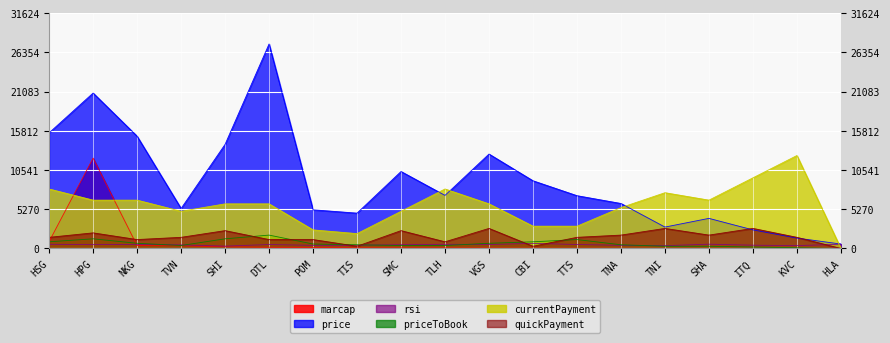

How many lines are shown in the chart?

6